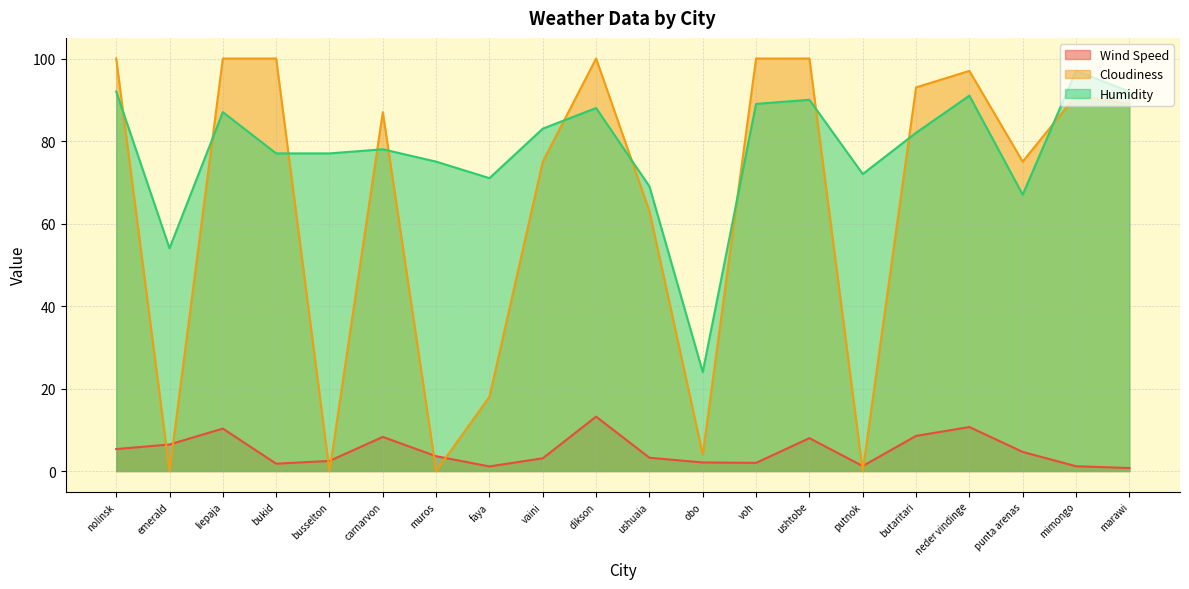

At putnok, list the series in order from smallest to largest.

Cloudiness, Wind Speed, Humidity